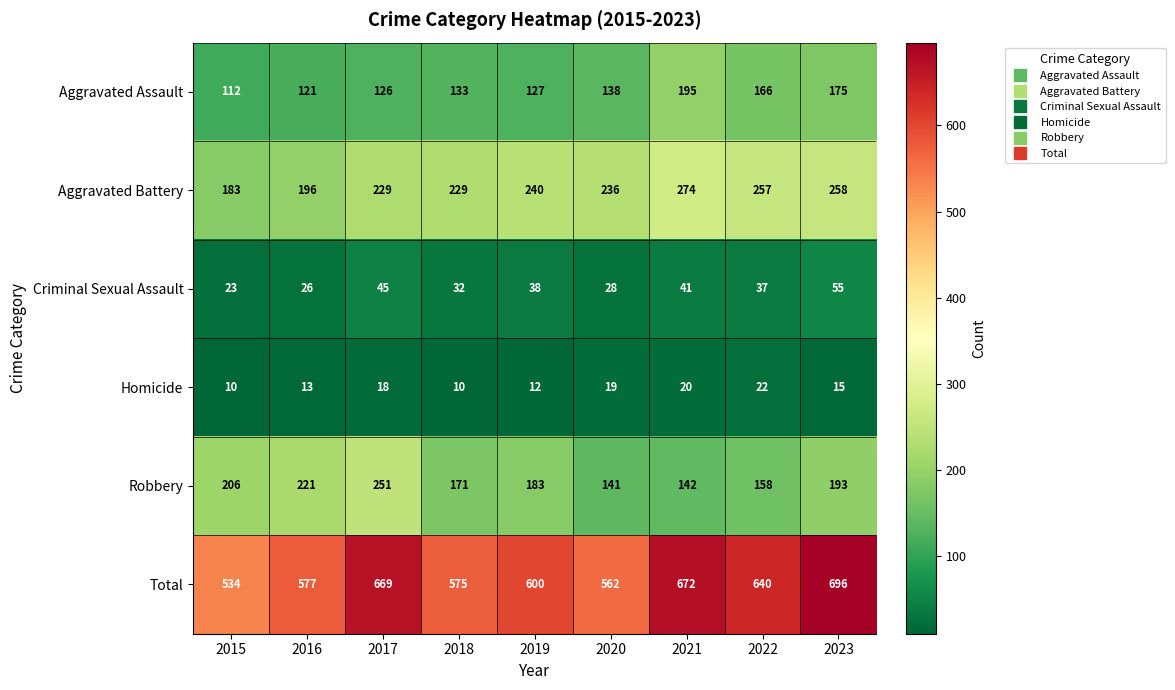

How many categories are shown in the chart?

9